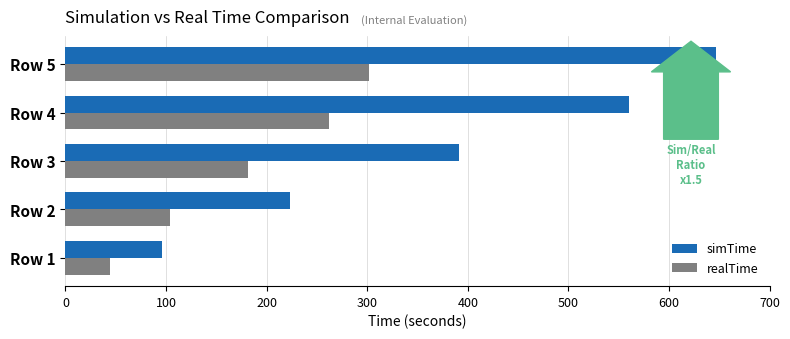

What are all the series names shown in the legend?

simTime, realTime